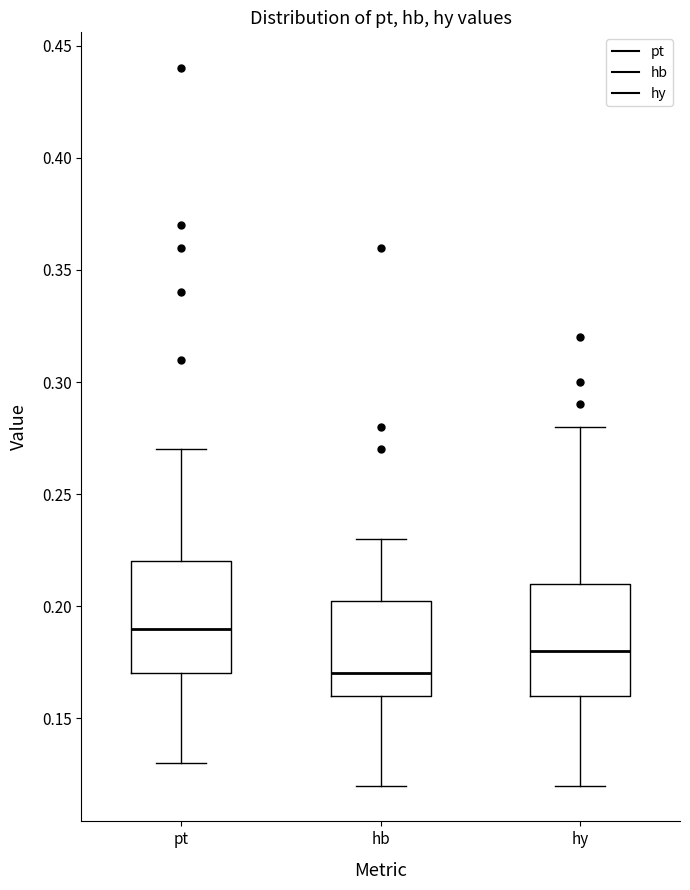

Reading left to right, transcribe this box plot: for each box, give where its median line is, the range the box spans, and where its two whiskers end, as read against the y-axis. The values are not printed on the chart, so give them approximately, as read against the axis.

pt: median 0.190, box 0.170 to 0.220, whiskers 0.130 to 0.270
hb: median 0.170, box 0.160 to 0.205, whiskers 0.120 to 0.230
hy: median 0.180, box 0.160 to 0.210, whiskers 0.120 to 0.280